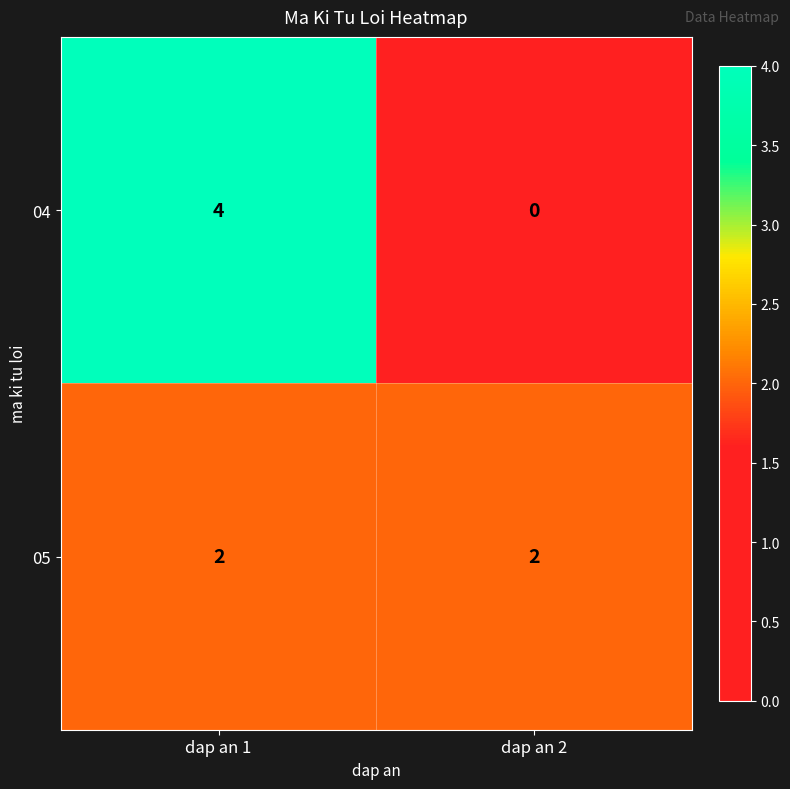

What is the difference between the 04 values at dap an 1 and dap an 2?

4